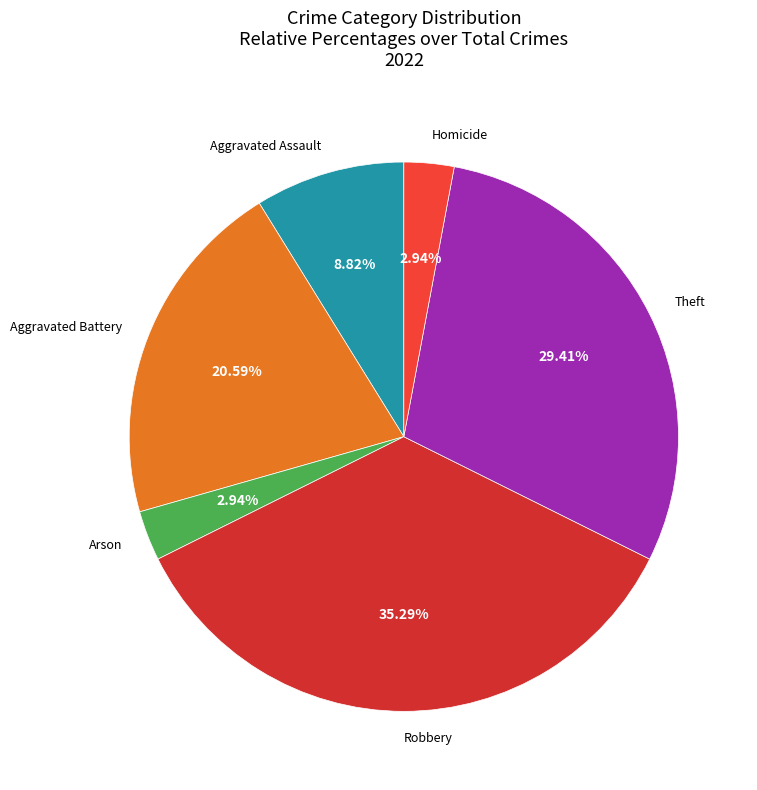

Which category has the biggest portion of the pie?

Robbery